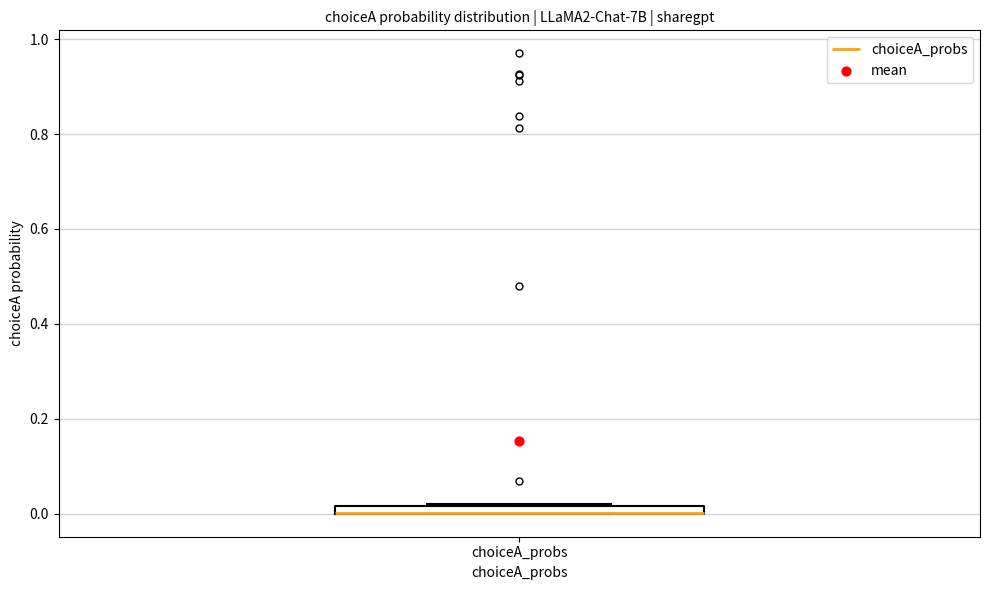

Where is the lower edge of the box for choiceA_probs on the y-axis? The values are not printed on the chart, so give them approximately, as read against the axis.

0.00